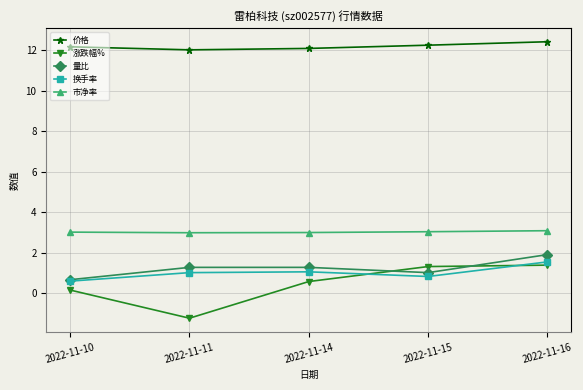

The 换手率 series shows 0.2 at 2022-11-15. True or false?

False